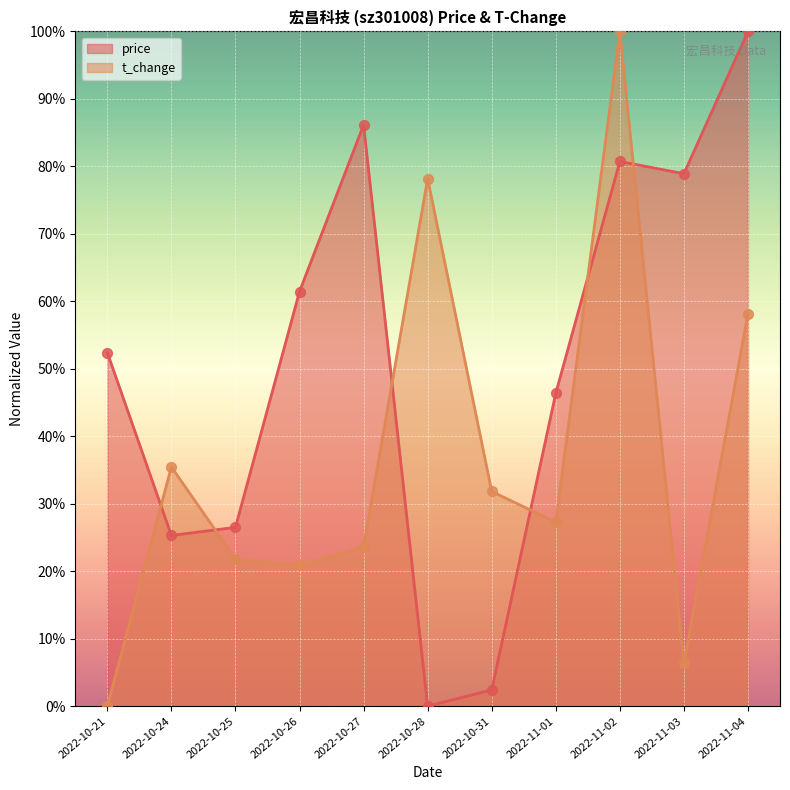

What are all the series names shown in the legend?

price, t_change